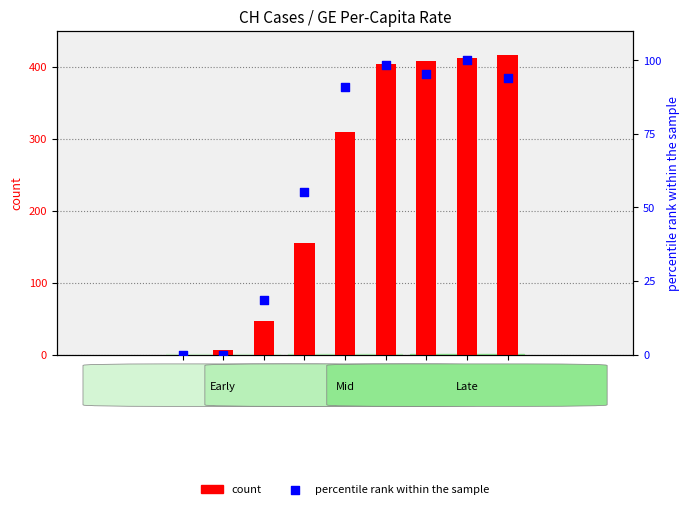

At which category is the sum across all series the highest?

04-03